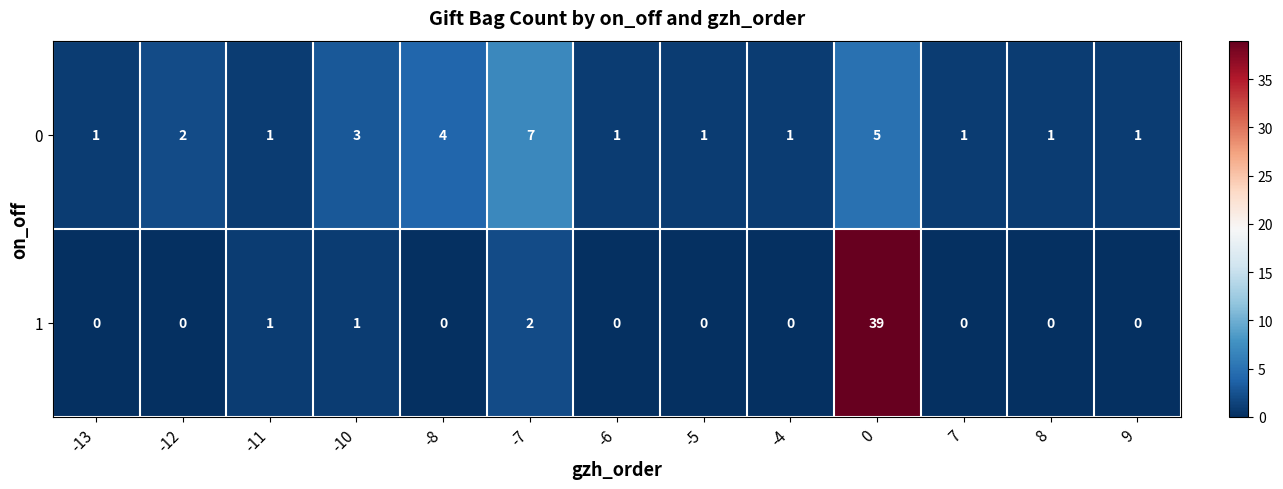

Which category has the highest value in the 0 series?

-7